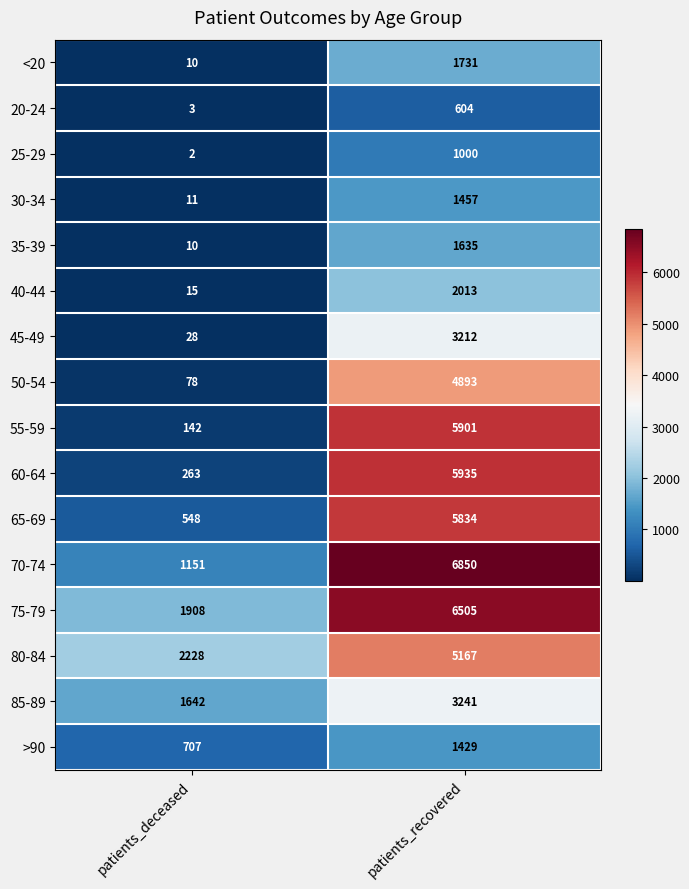

How many series are shown in this chart?

16